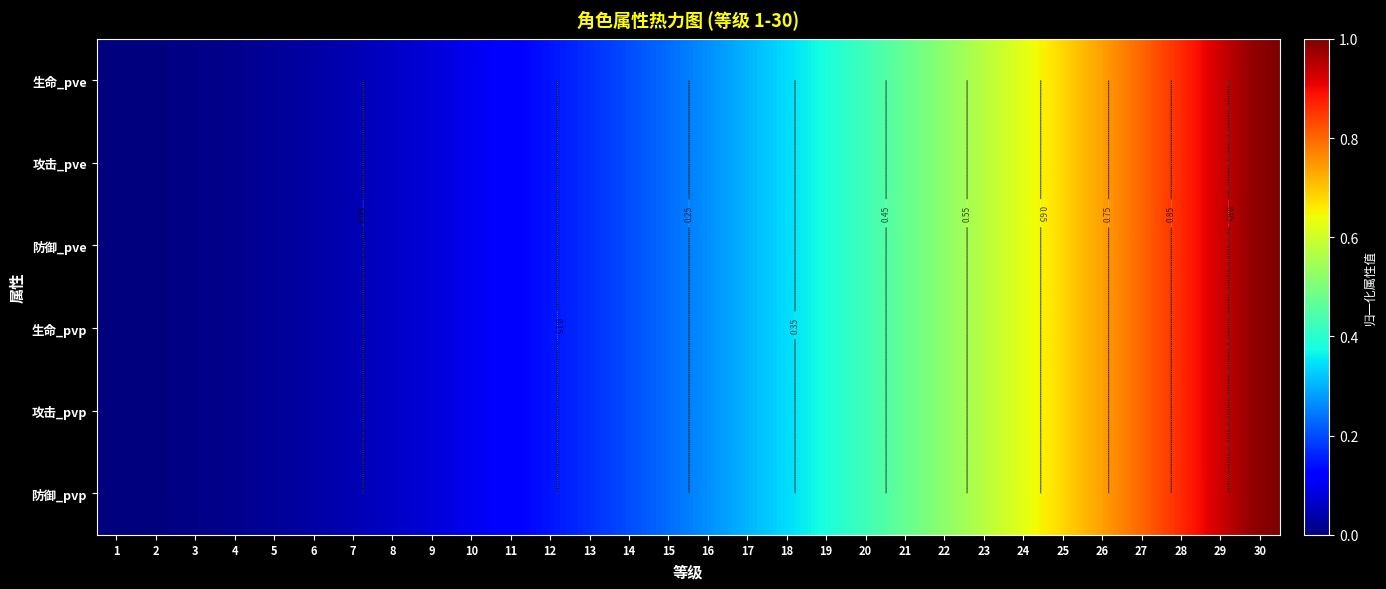

At which category does the chart reach its minimum across all series?

1